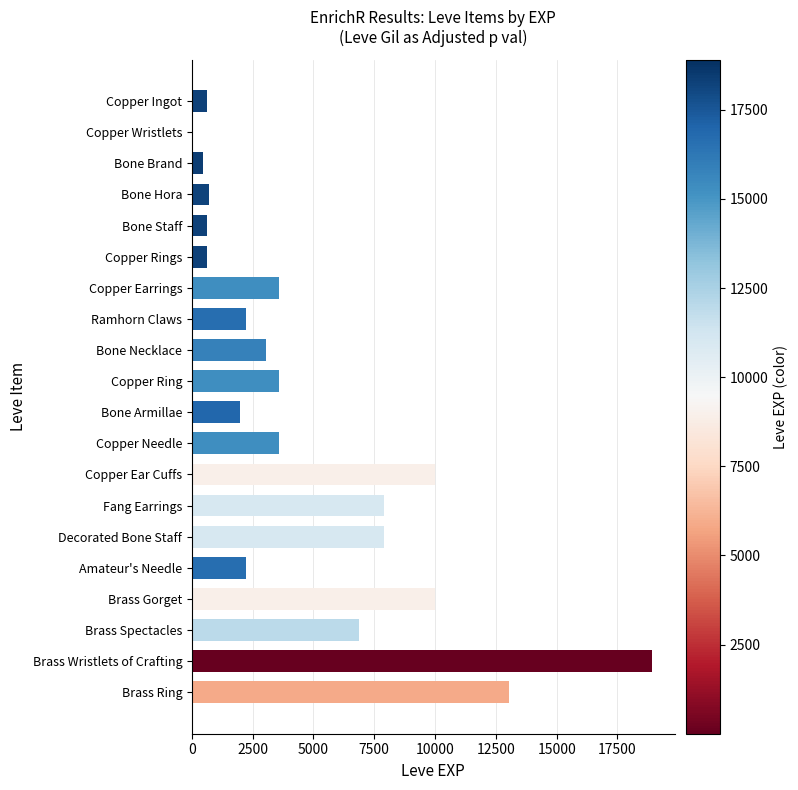

Which label corresponds to the largest value in the chart?

Brass Wristlets of Crafting